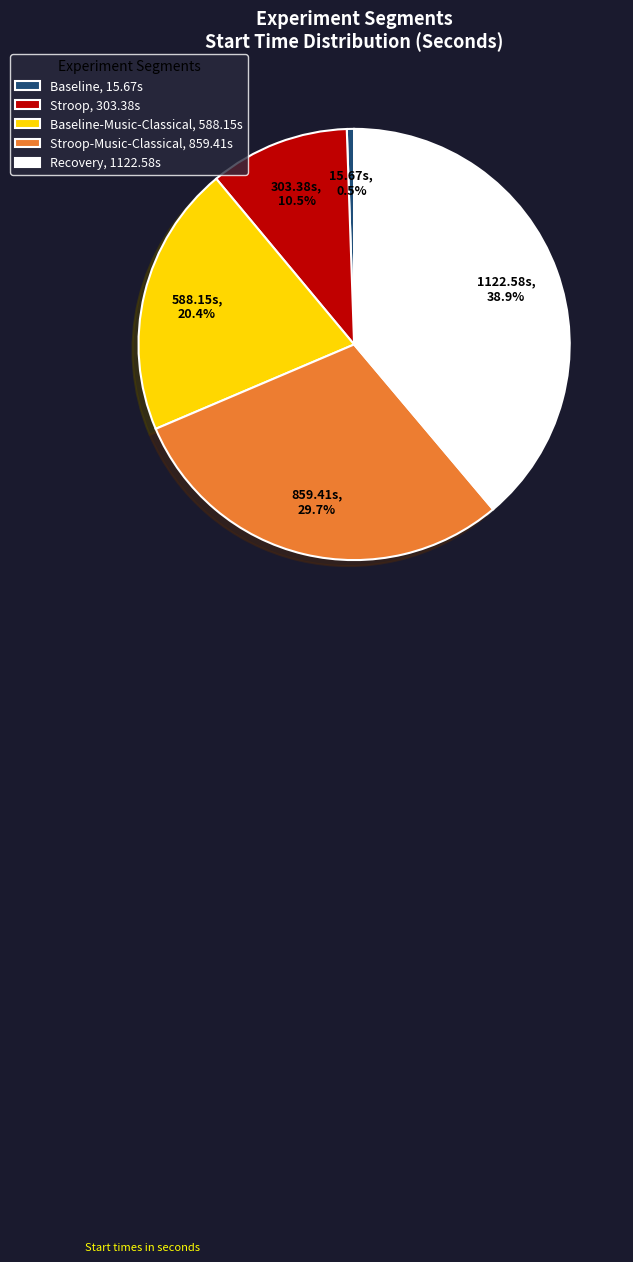

Which has a higher value, Baseline-Music-Classical, 588.15s or Baseline, 15.67s?

Baseline-Music-Classical, 588.15s